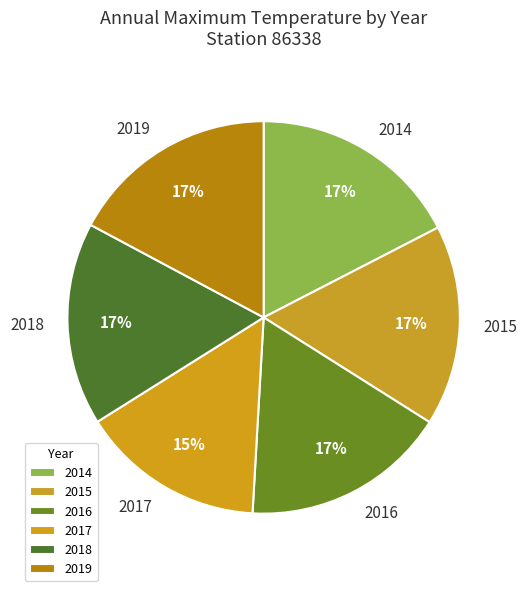

To the nearest percent, what is the average slice percentage?

17%